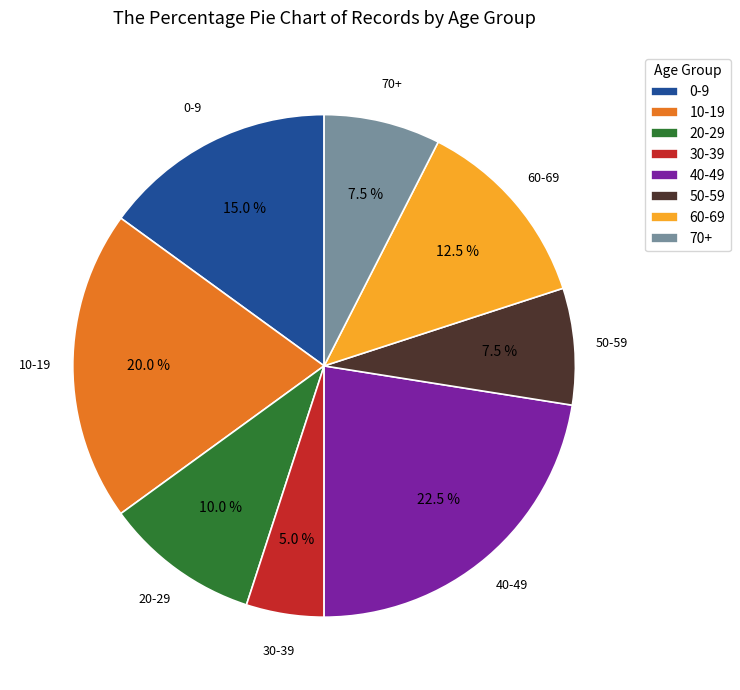

Does 10-19 account for over 50% of the chart?

No